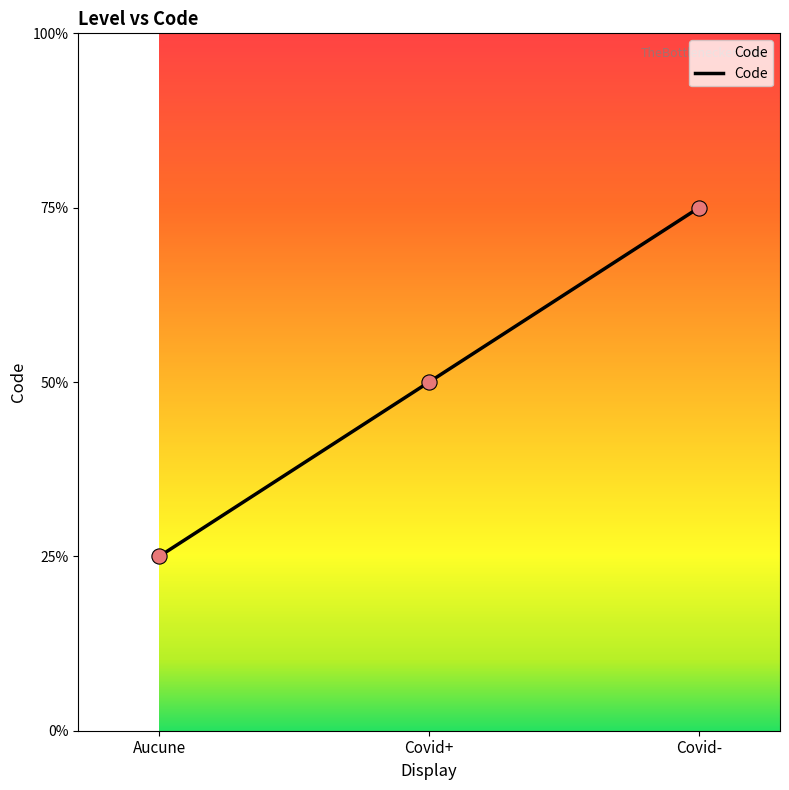

What is the change in value from Covid+ to Covid-?

+1